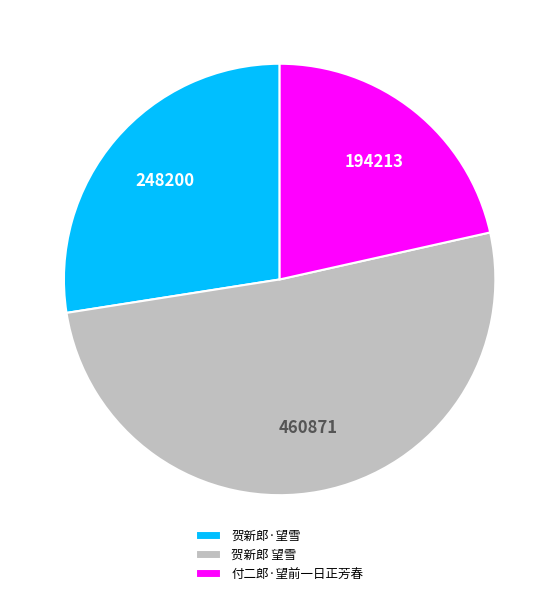

Does any single category account for the majority?

Yes